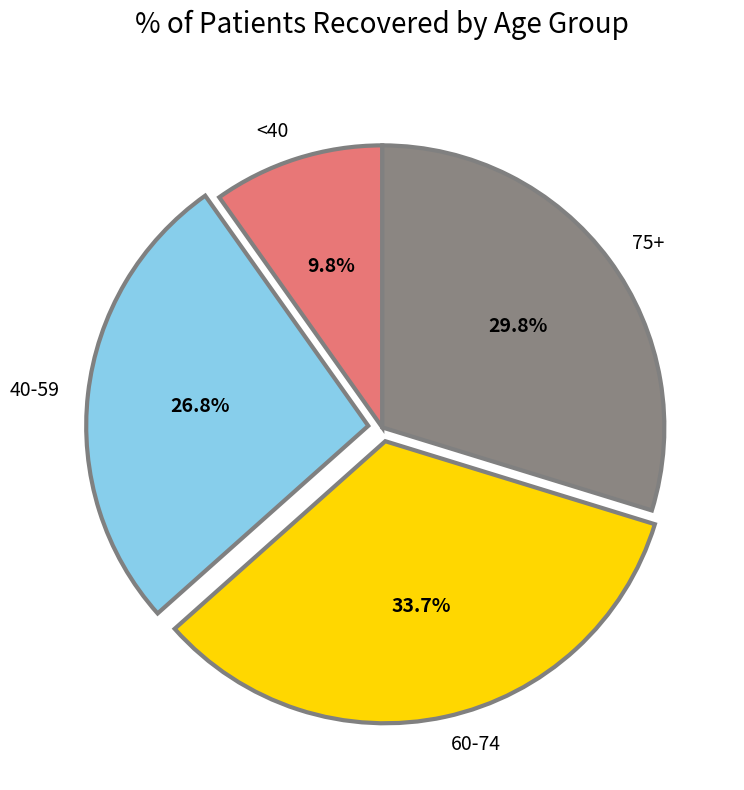

Rank the categories by value from highest to lowest.

60-74, 75+, 40-59, <40